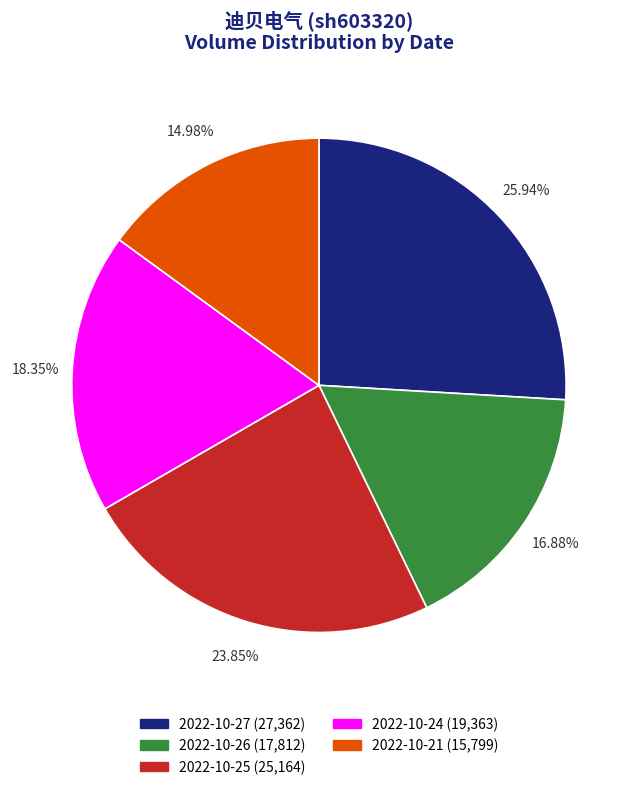

How many segments does this pie chart have?

5